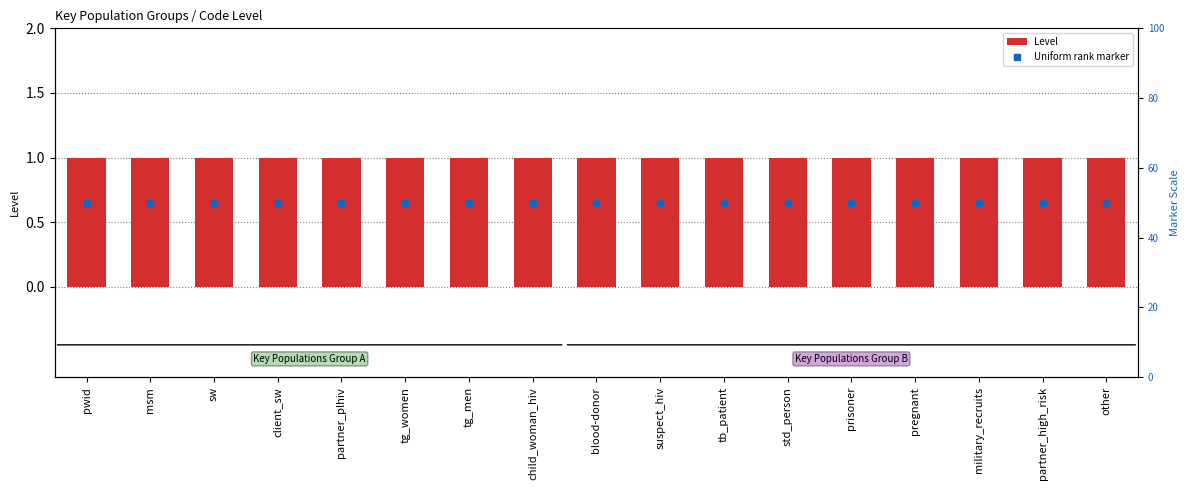

At which category is the sum across all series the highest?

pwid